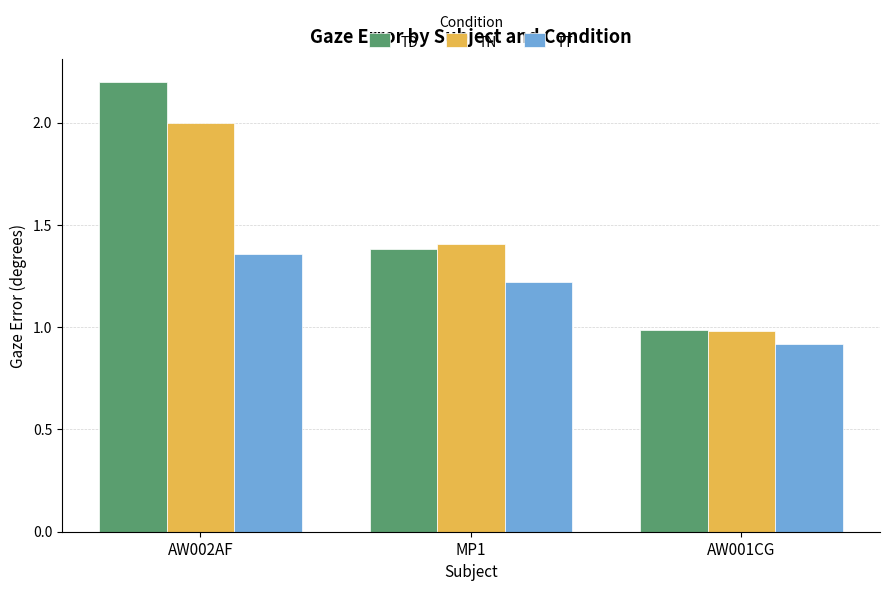

What is the smallest value displayed?

0.9